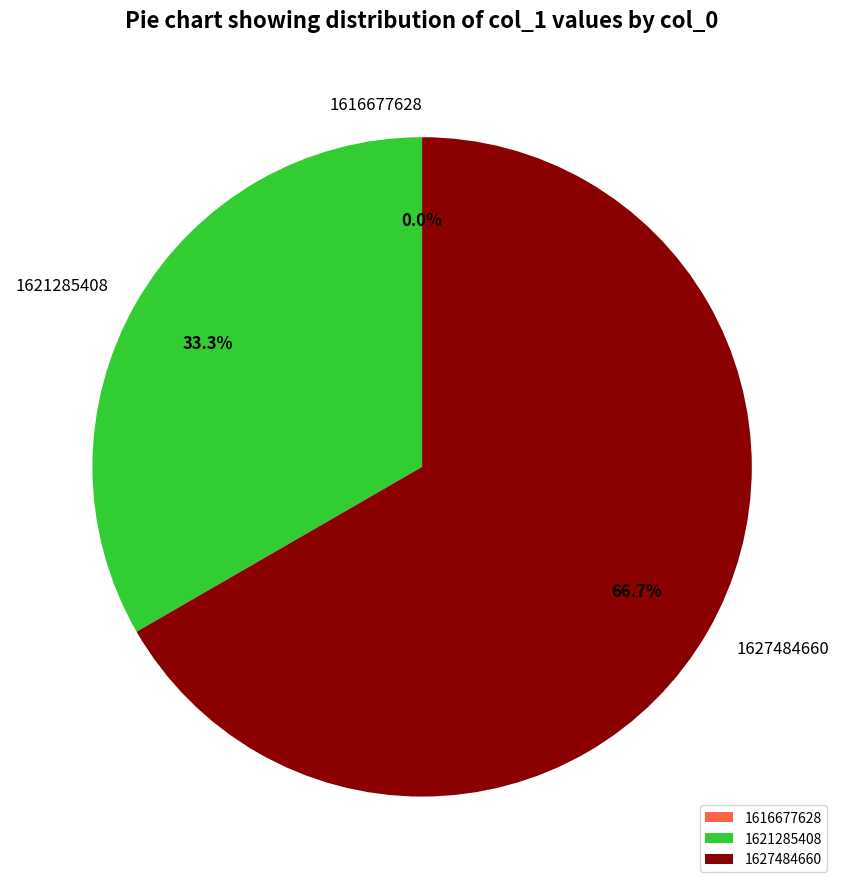

Is there a majority slice in this chart?

Yes